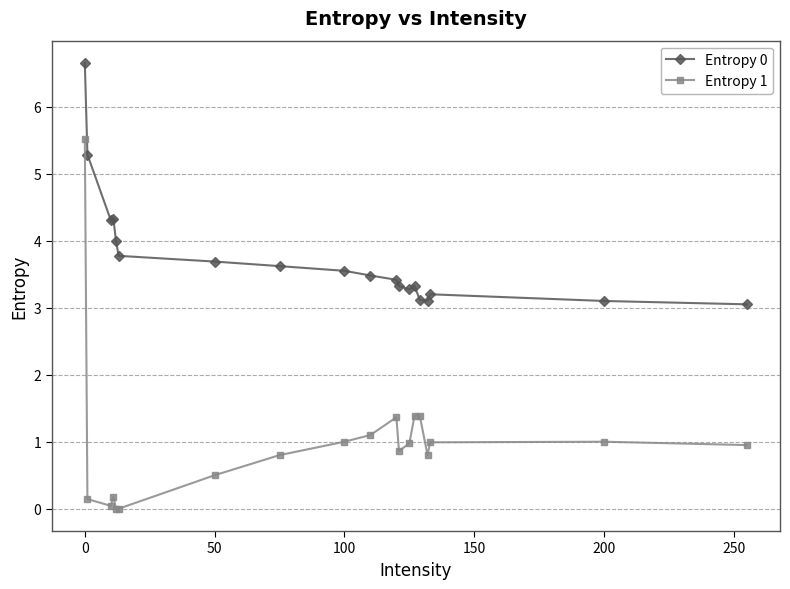

Count the number of categories in the chart.

19